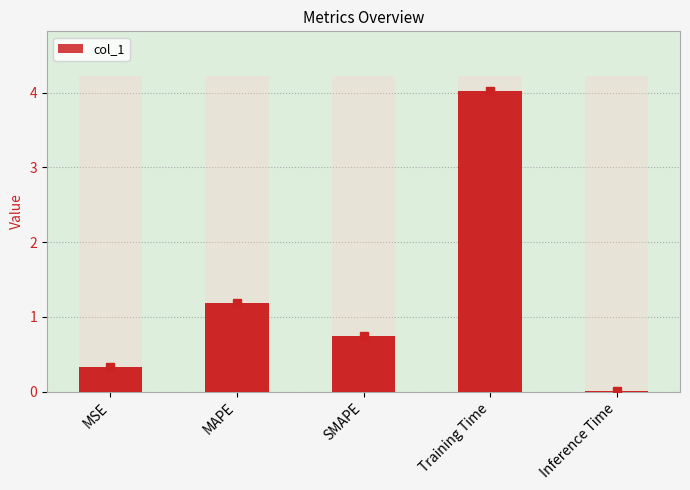

What is the average value?

1.3